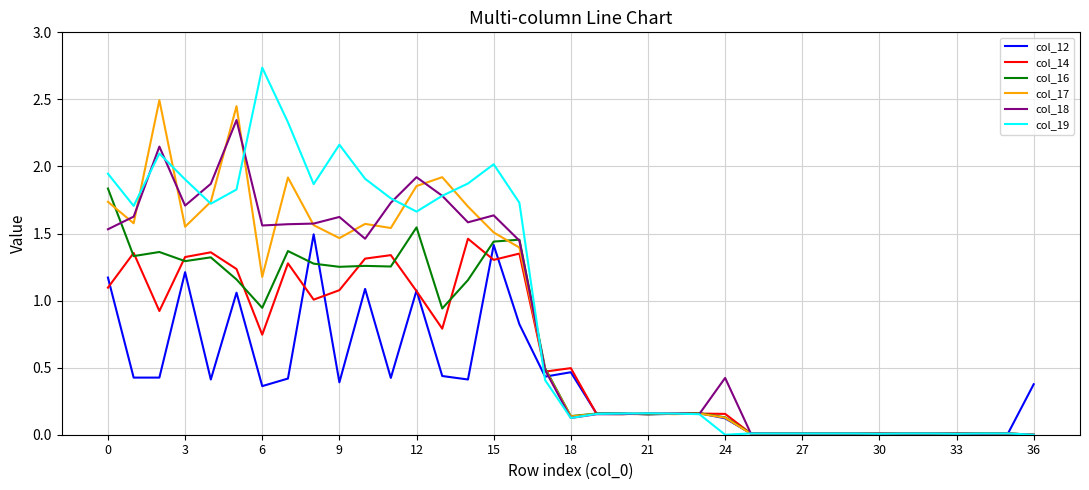

Which series has the largest range (max minus min)?

col_19